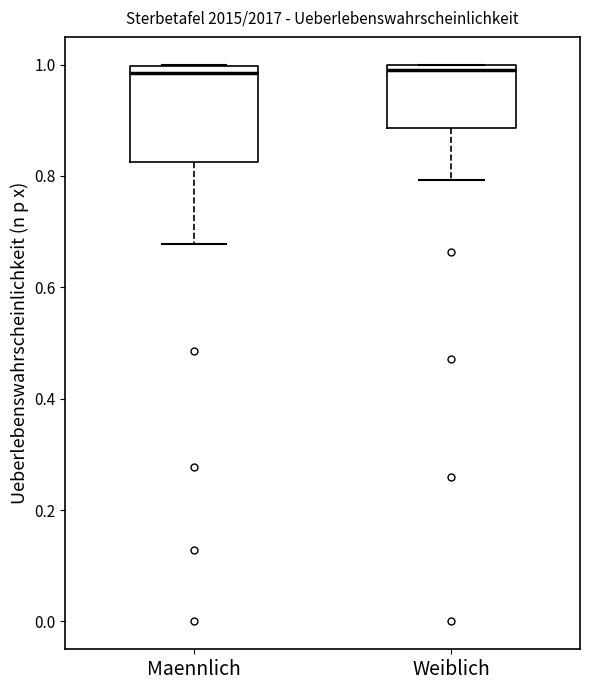

Where does the lower whisker of the box for Weiblich end on the y-axis? The values are not printed on the chart, so give them approximately, as read against the axis.

0.80